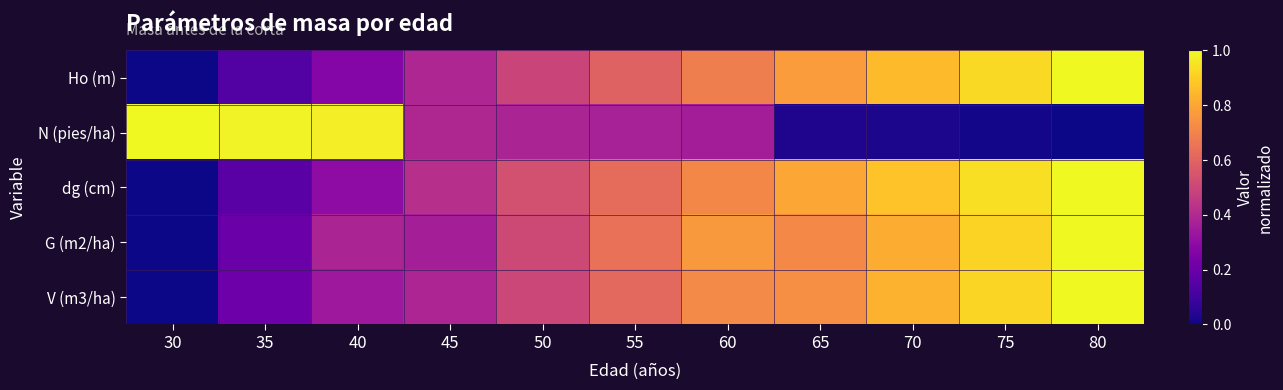

Reading right to left, transcribe all the data shown in this chart.

Ho (m): 80=1.0	75=0.9	70=0.9	65=0.8	60=0.7	55=0.6	50=0.5	45=0.4	40=0.3	35=0.1	30=0.0
N (pies/ha): 80=0.0	75=0.0	70=0.0	65=0.0	60=0.4	55=0.4	50=0.4	45=0.4	40=1.0	35=1.0	30=1.0
dg (cm): 80=1.0	75=0.9	70=0.9	65=0.8	60=0.7	55=0.6	50=0.5	45=0.4	40=0.3	35=0.2	30=0.0
G (m2/ha): 80=1.0	75=0.9	70=0.8	65=0.7	60=0.8	55=0.6	50=0.5	45=0.4	40=0.4	35=0.2	30=0.0
V (m3/ha): 80=1.0	75=0.9	70=0.8	65=0.7	60=0.7	55=0.6	50=0.5	45=0.4	40=0.3	35=0.2	30=0.0